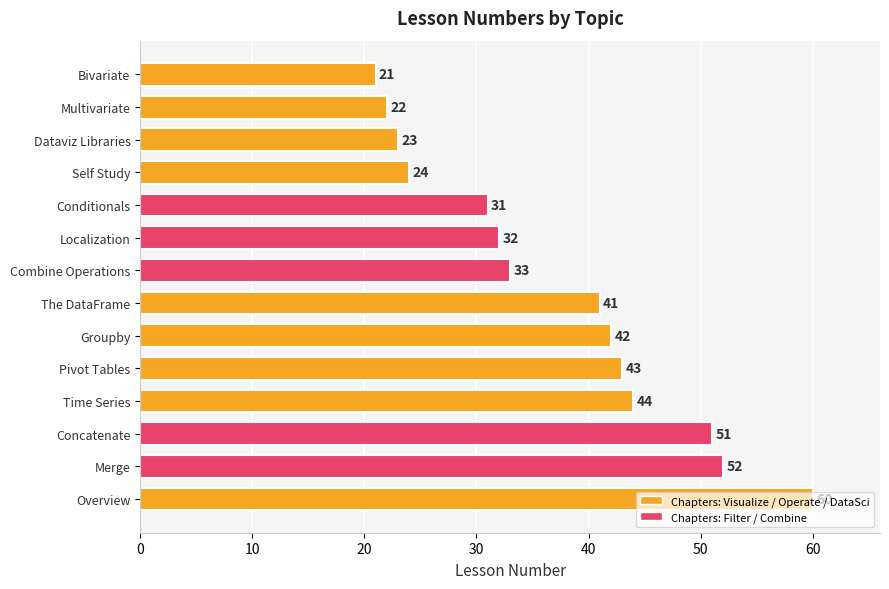

Rank the categories by value from highest to lowest.

Overview, Merge, Concatenate, Time Series, Pivot Tables, Groupby, The DataFrame, Combine Operations, Localization, Conditionals, Self Study, Dataviz Libraries, Multivariate, Bivariate